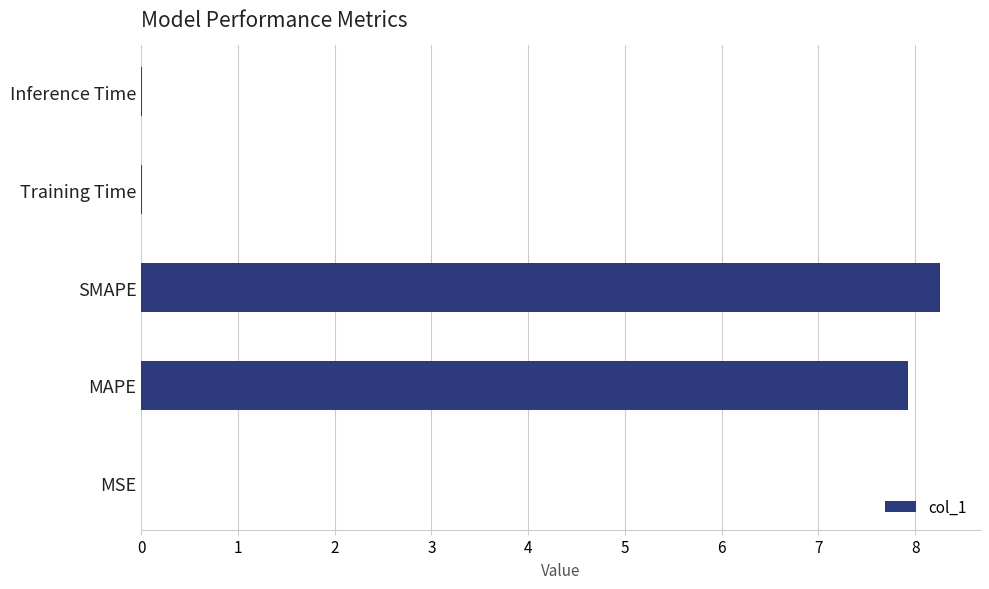

What value does the data have at MAPE?

7.9